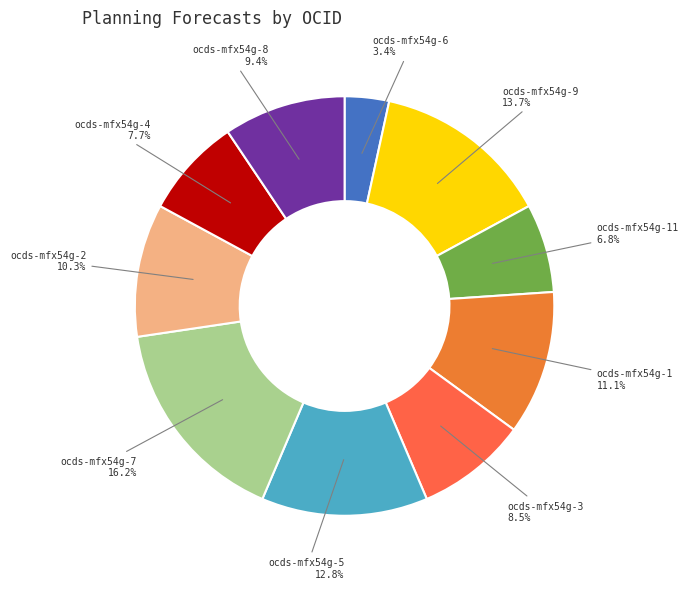

What is the smallest slice in the pie chart?

ocds-mfx54g-6